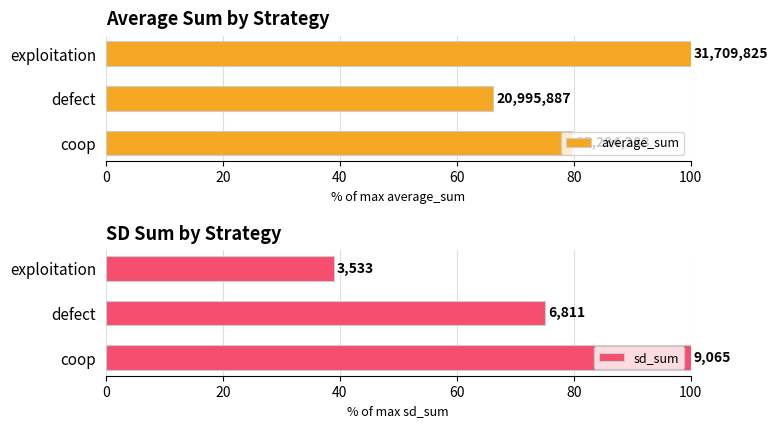

Which has a higher value, defect or exploitation?

exploitation